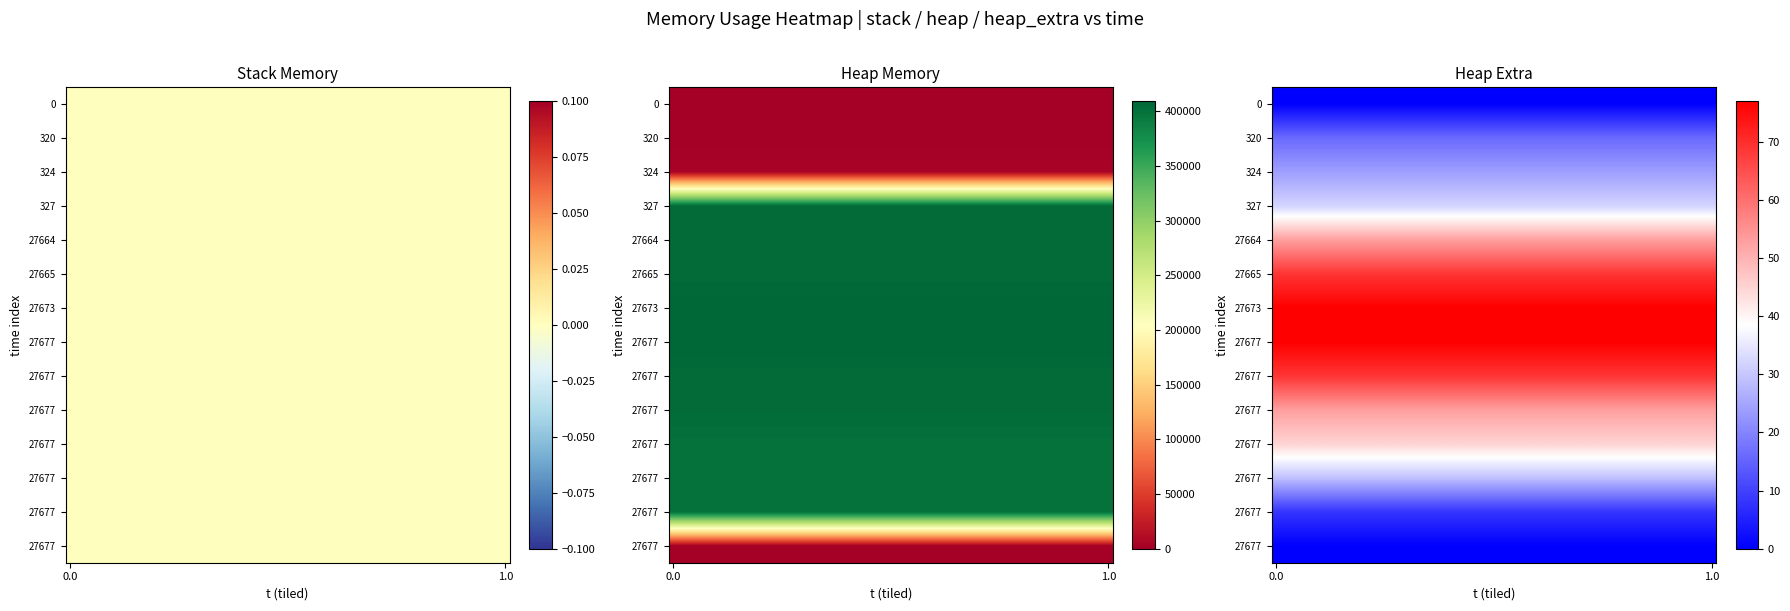

Reading right to left, extract all data points from this chart.

stack: 13=0	12=0	11=0	10=0	9=0	8=0	7=0	6=0	5=0	4=0	3=0	2=0	1=0	0=0
heap: 13=0	12=400000	11=400051	10=400523	9=404619	8=405091	7=409187	6=409187	5=405091	4=404619	3=404568	2=4568	1=472	0=0
heap_extra: 13=0	12=8	11=29	10=45	9=53	8=69	7=77	6=77	5=69	4=53	3=32	2=24	1=16	0=0